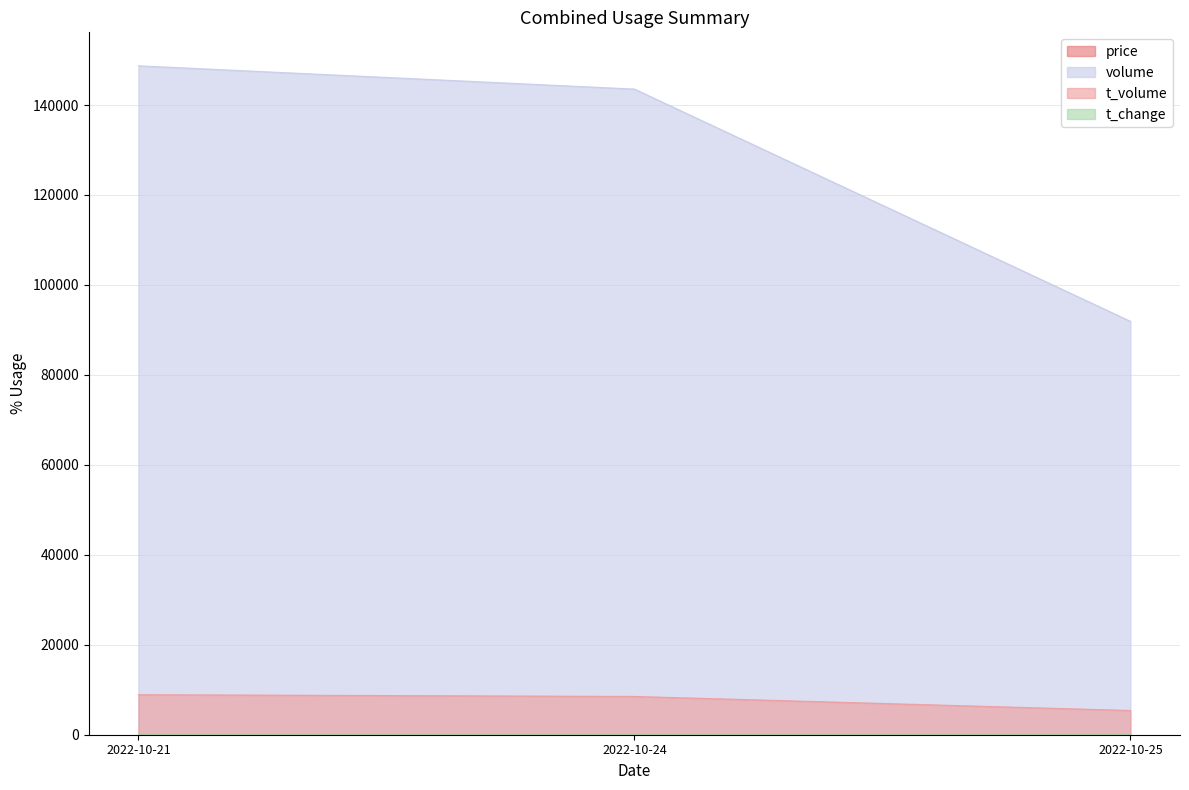

Which series has the largest total across all categories?

volume